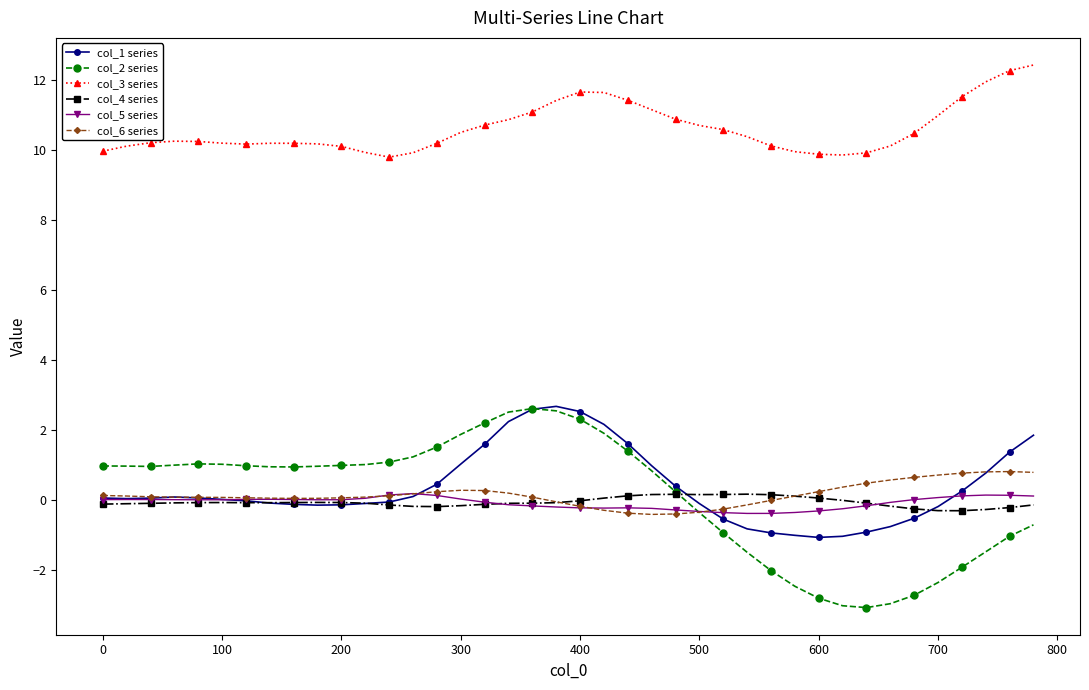

Which series has the widest spread of values?

col_2 series